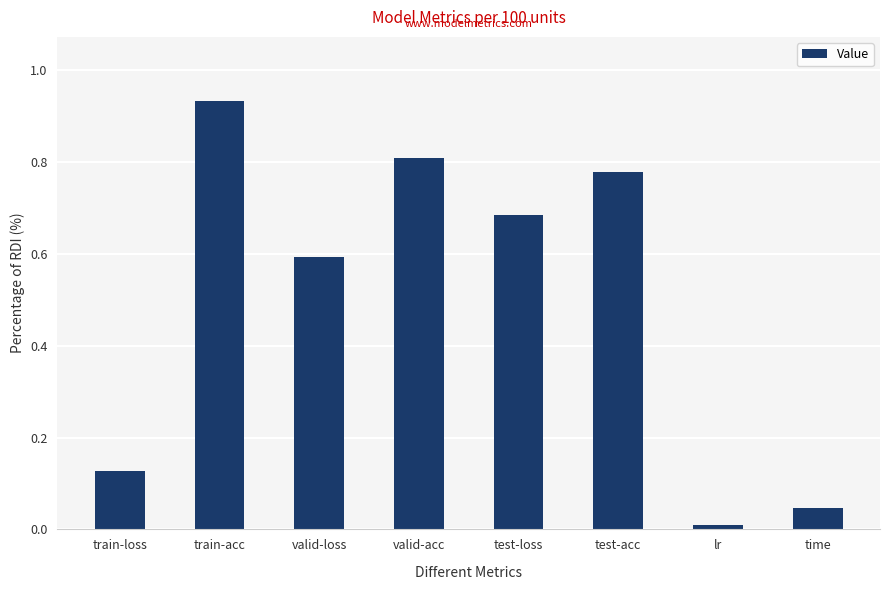

The value at time is 0.0. True or false?

True